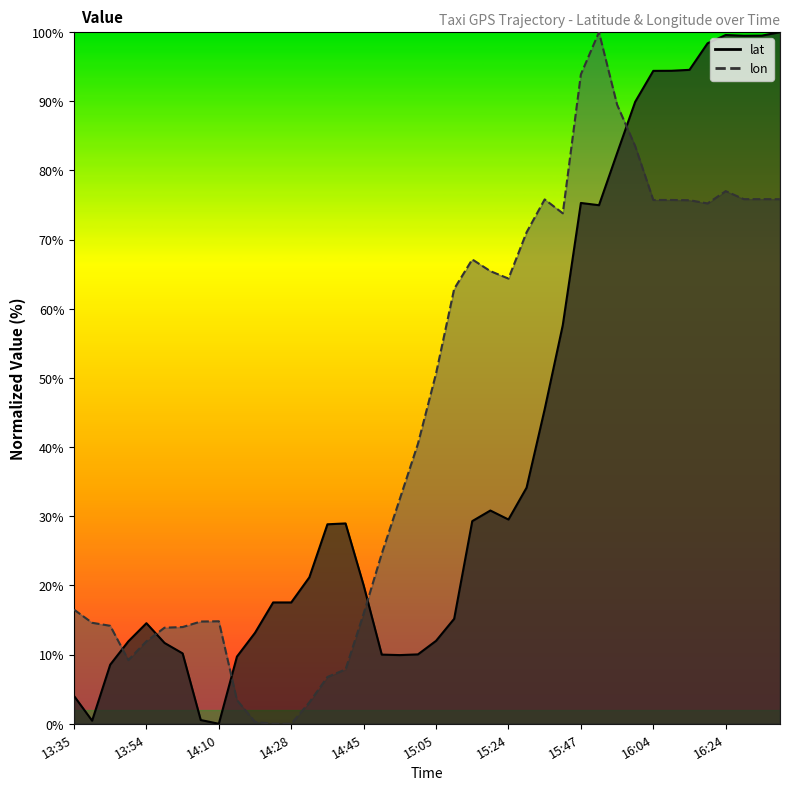

Is it true that lon equals 7.8 at 14:55?

False